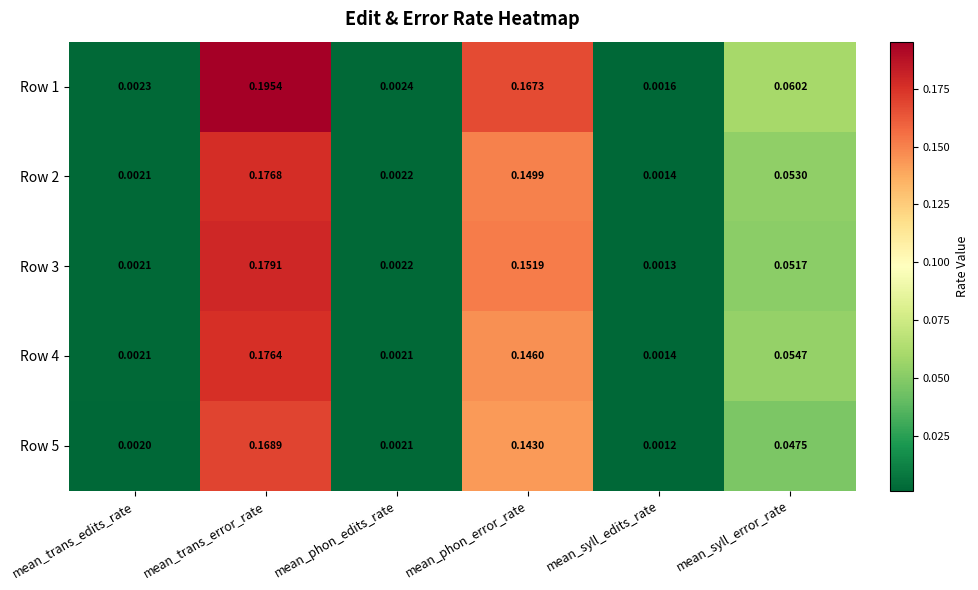

Where is Row 4 nearest to the value 0?

mean_syll_edits_rate